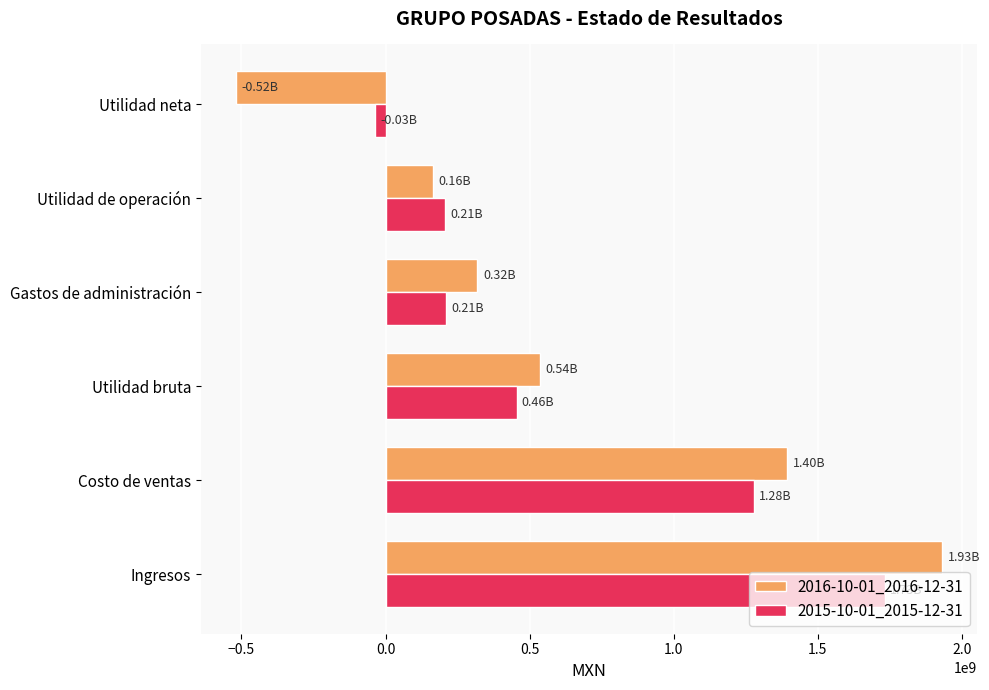

Rank the categories by 2016-10-01_2016-12-31 value from highest to lowest.

Ingresos, Costo de ventas, Utilidad bruta, Gastos de administración, Utilidad de operación, Utilidad neta